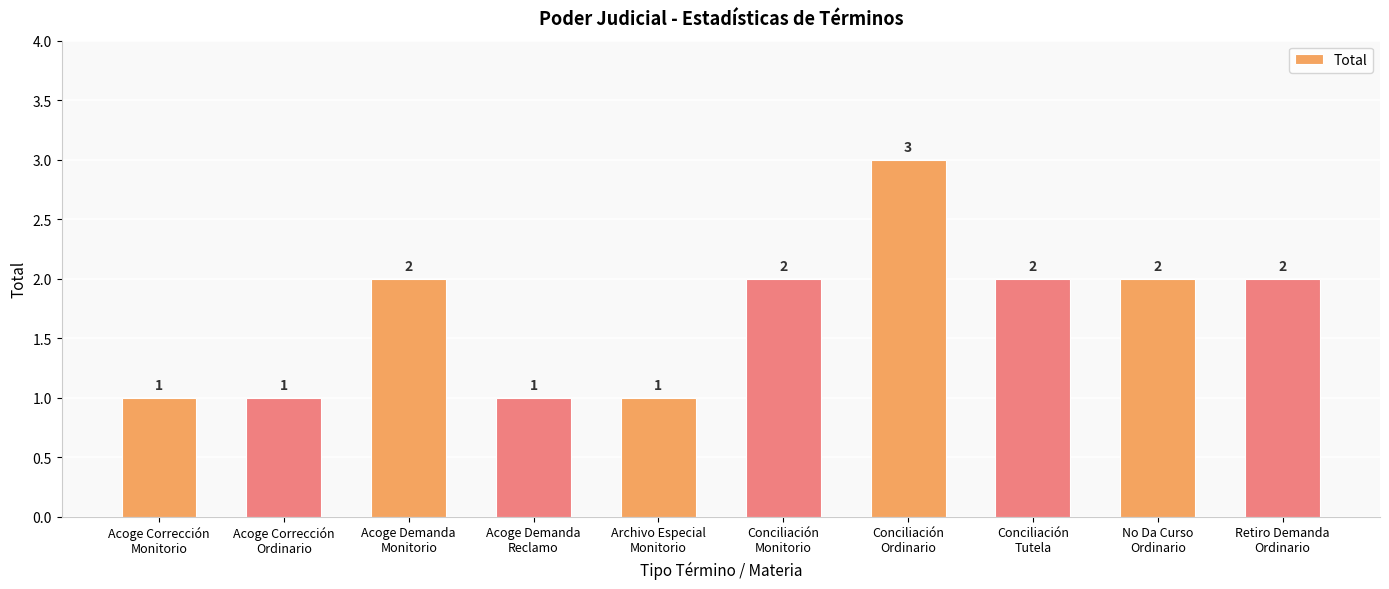

Does the chart contain stacked bars?

No